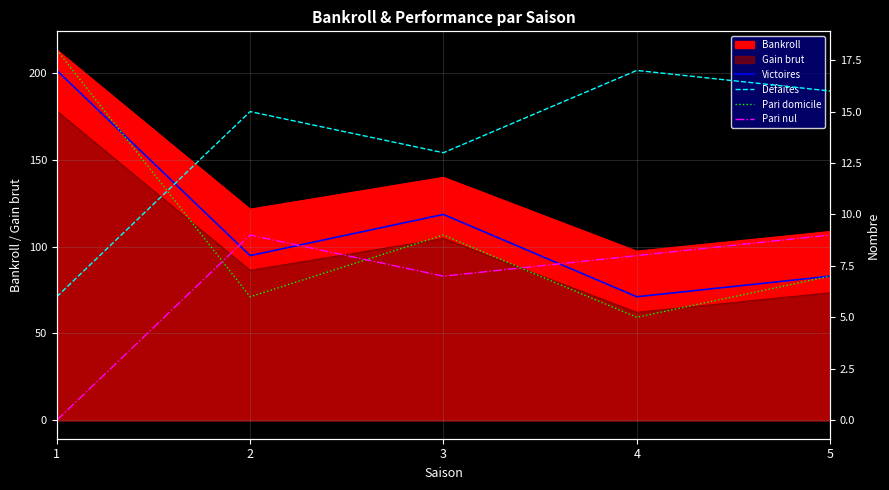

Reading left to right, what are all the values shown in this chart?

Victoires: 1=17	2=8	3=10	4=6	5=7
Défaites: 1=6	2=15	3=13	4=17	5=16
Pari domicile: 1=18	2=6	3=9	4=5	5=7
Pari nul: 1=0	2=9	3=7	4=8	5=9